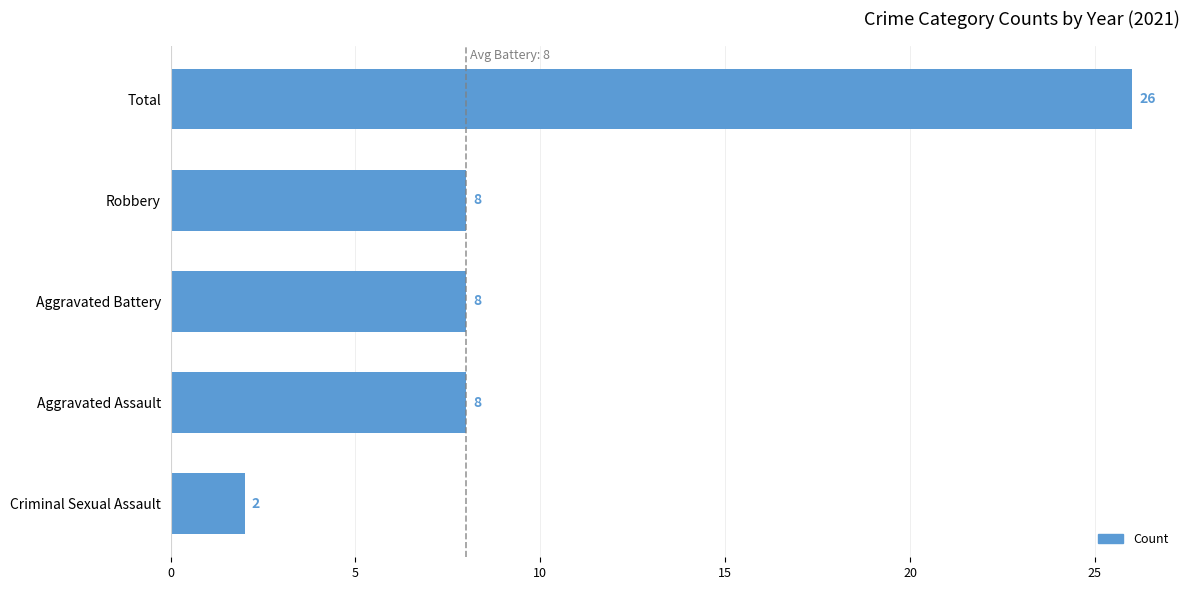

Which has a higher value, Total or Aggravated Battery?

Total